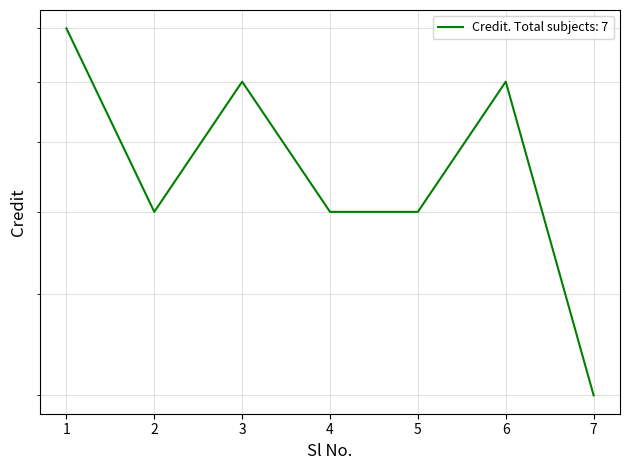

Where is the data nearest to the value 6?

2